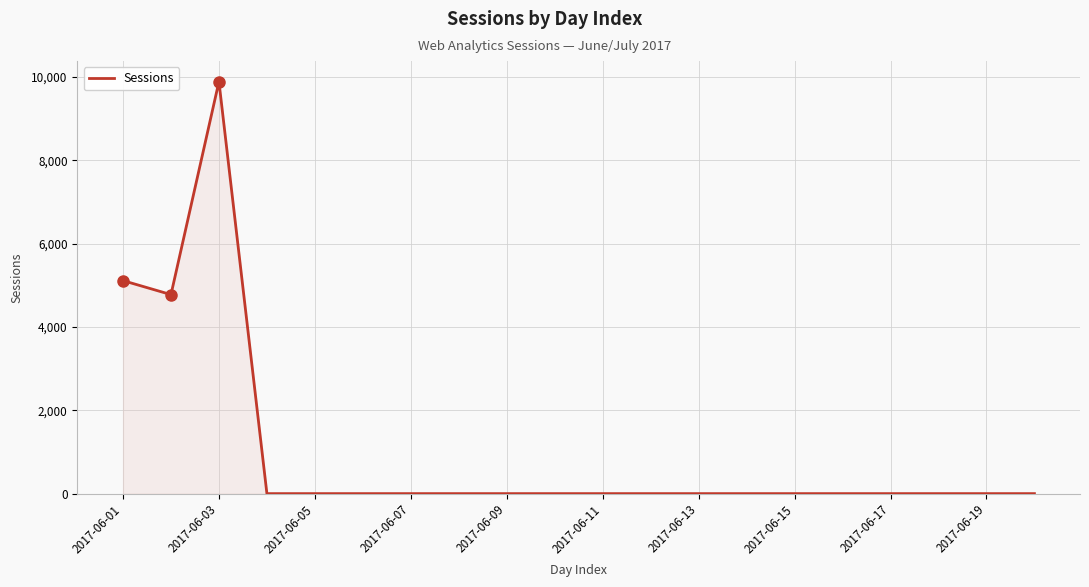

What is the greatest value displayed?

9888